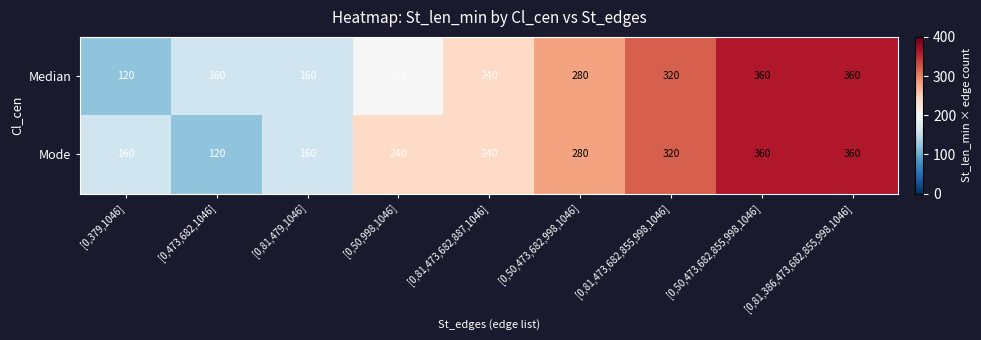

What is the greatest value displayed?

360